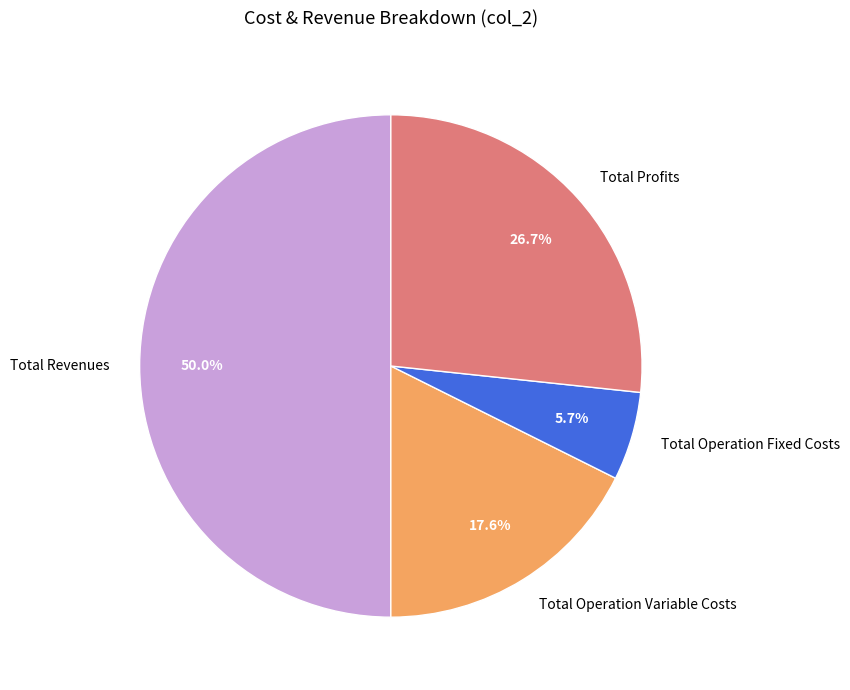

What percentage do Total Revenues and Total Profits together represent?

76.7%